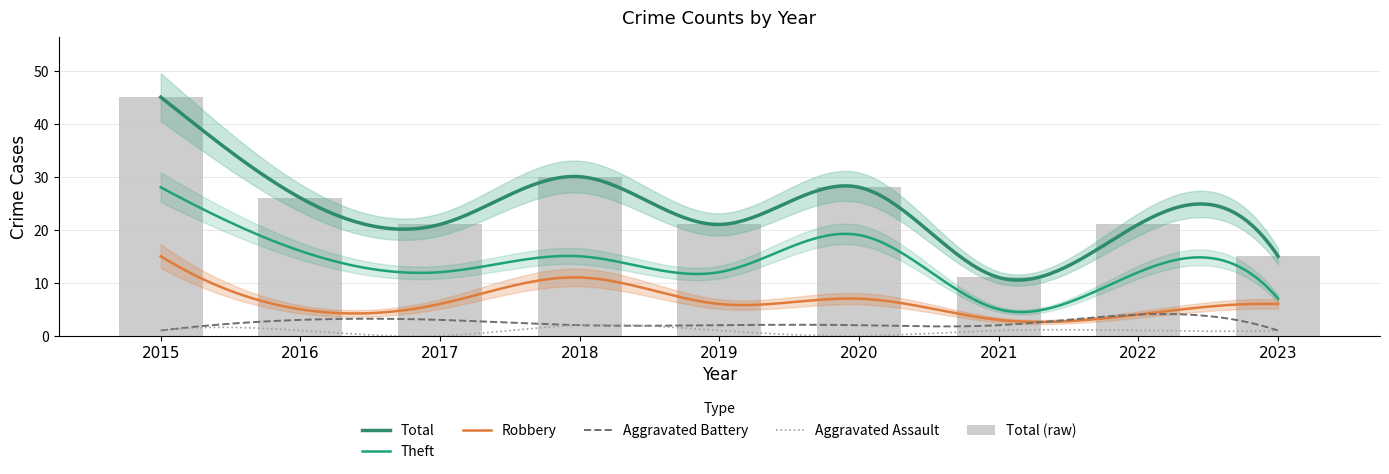

Which series has the widest spread of values?

Total